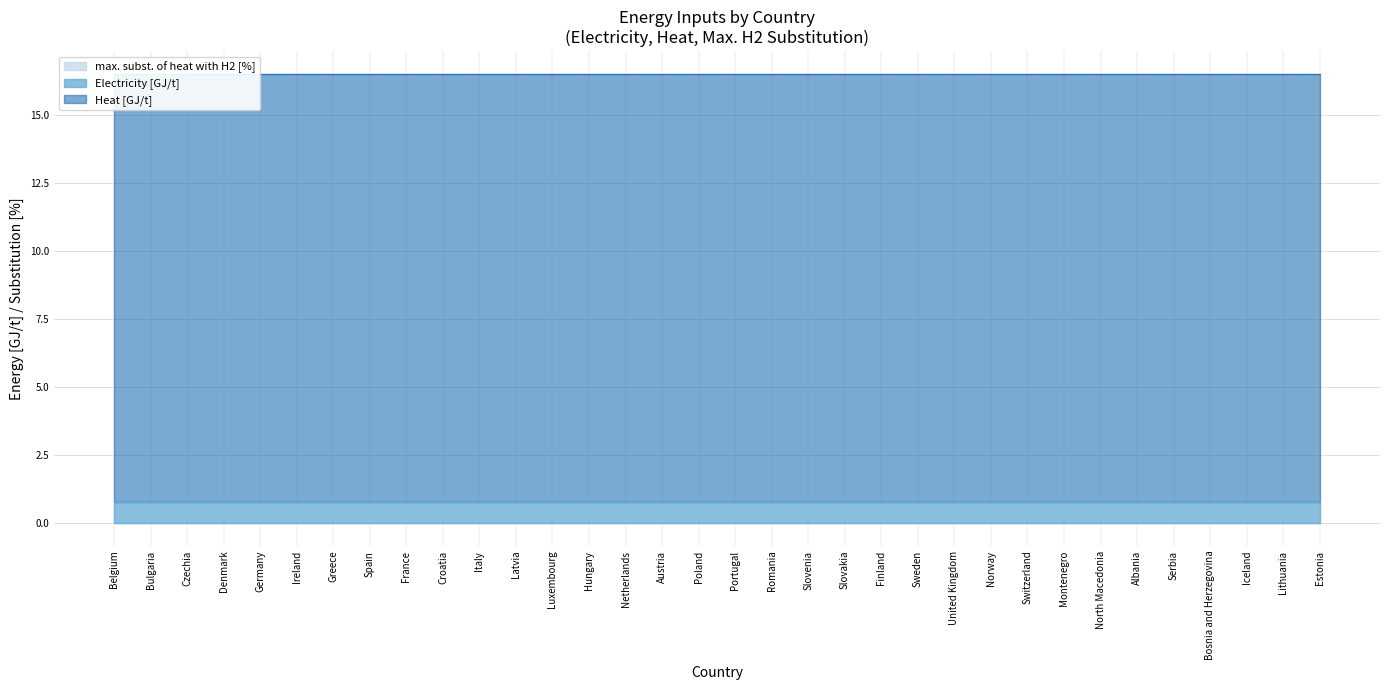

Is it true that max. subst. of heat with H2 [%] equals 0.0 at Finland?

True